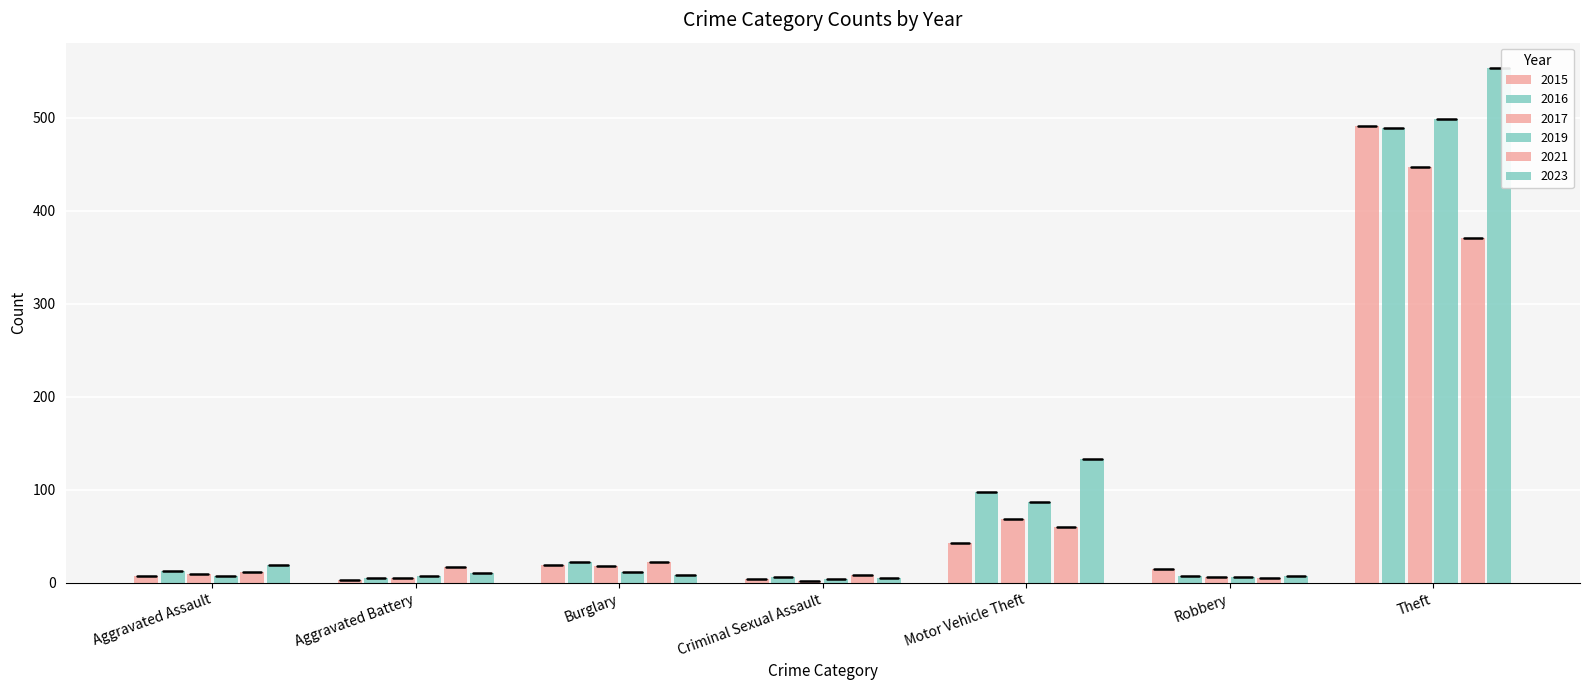

What is the difference between the 2019 values at Robbery and Aggravated Battery?

2